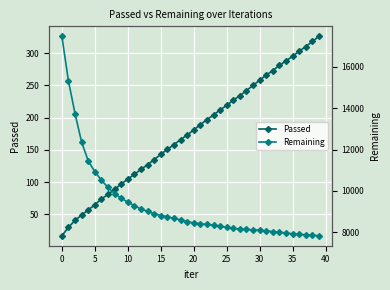

What are all the series names shown in the legend?

Passed, Remaining